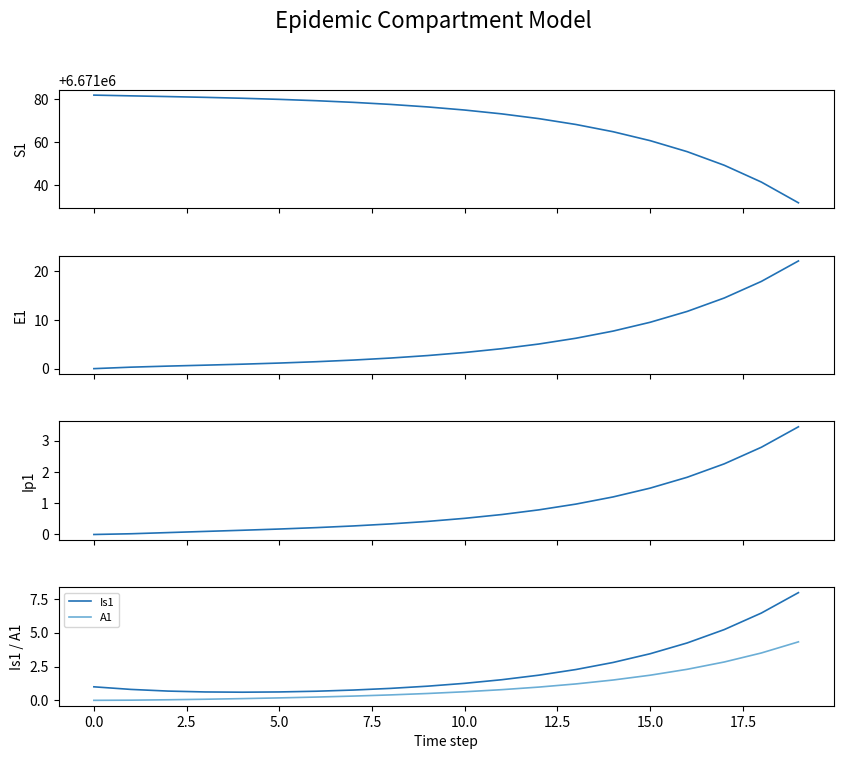

The A1 series shows 0.2 at 5.0. True or false?

True